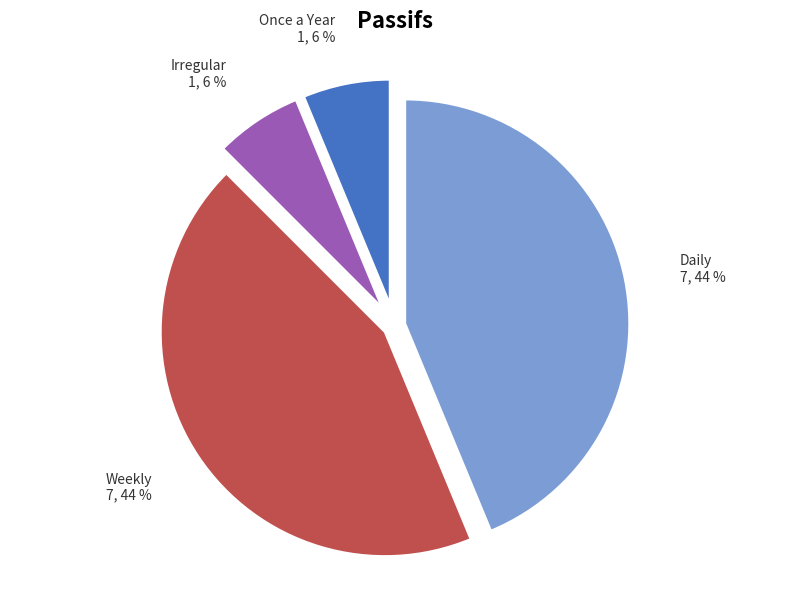

Between Once a Year and Daily, which is larger?

Daily